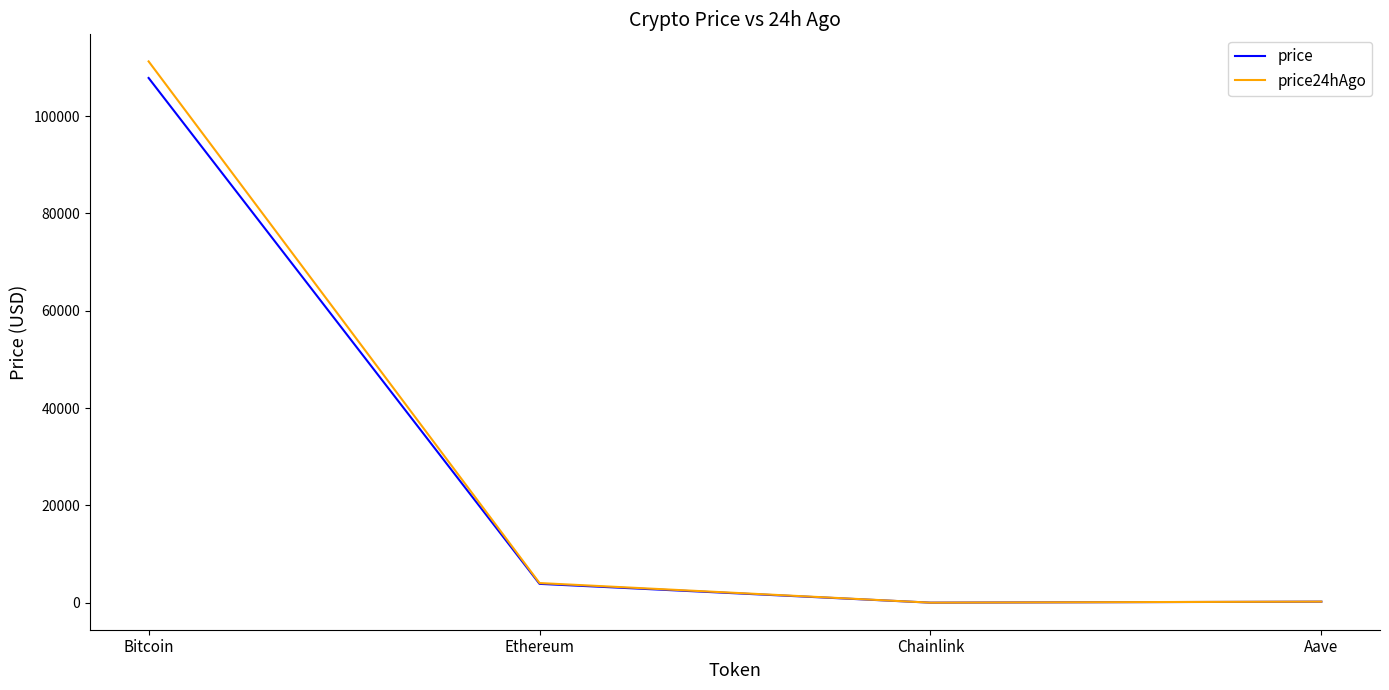

What is the total value across all series at Ethereum?

7927.6